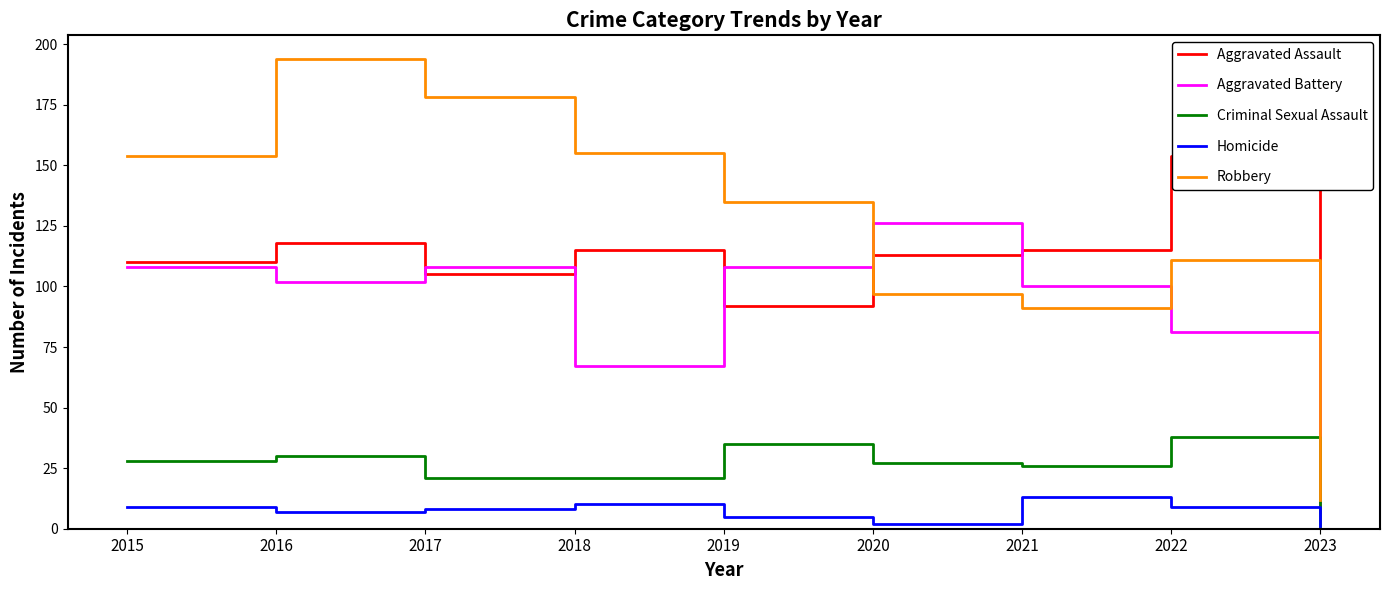

Reading left to right, extract all data points from this chart.

Aggravated Assault: 2015=110	2016=118	2017=105	2018=115	2019=92	2020=113	2021=115	2022=154	2023=7
Aggravated Battery: 2015=108	2016=102	2017=108	2018=67	2019=108	2020=126	2021=100	2022=81	2023=8
Criminal Sexual Assault: 2015=28	2016=30	2017=21	2018=21	2019=35	2020=27	2021=26	2022=38	2023=1
Homicide: 2015=9	2016=7	2017=8	2018=10	2019=5	2020=2	2021=13	2022=9	2023=1
Robbery: 2015=154	2016=194	2017=178	2018=155	2019=135	2020=97	2021=91	2022=111	2023=12